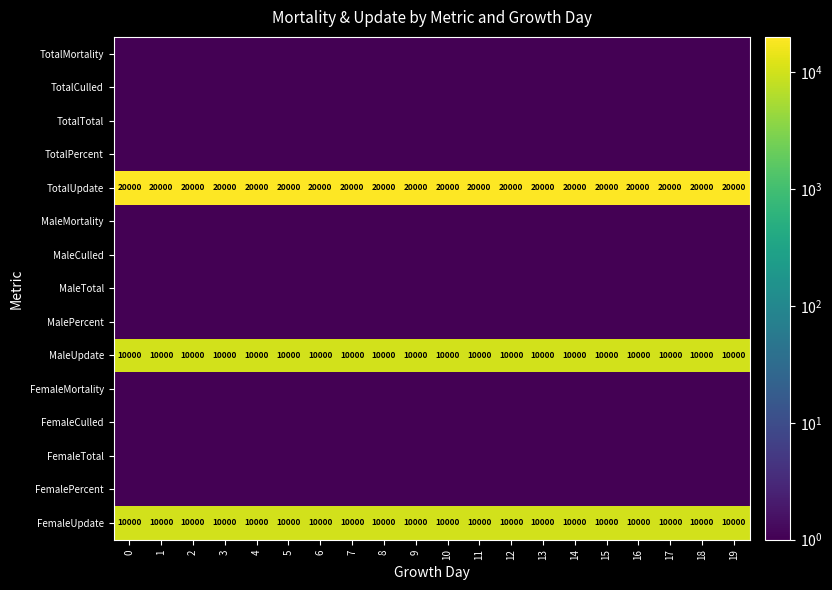

What is the difference between the highest and lowest values at 11?

20000.0